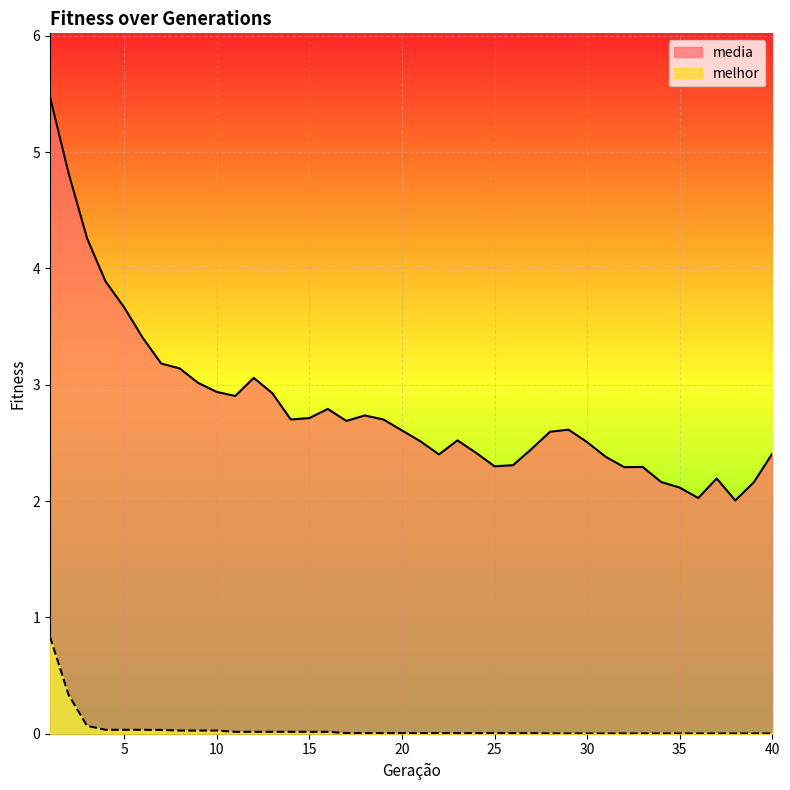

What is the sum of all media values?

112.3